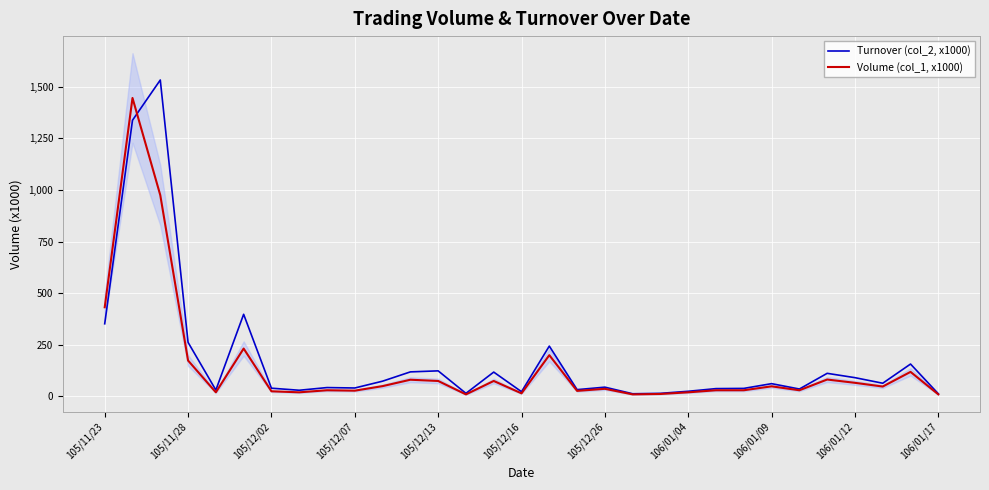

Between 19 and 28, which series saw the biggest shift?

Turnover (col_2, x1000)